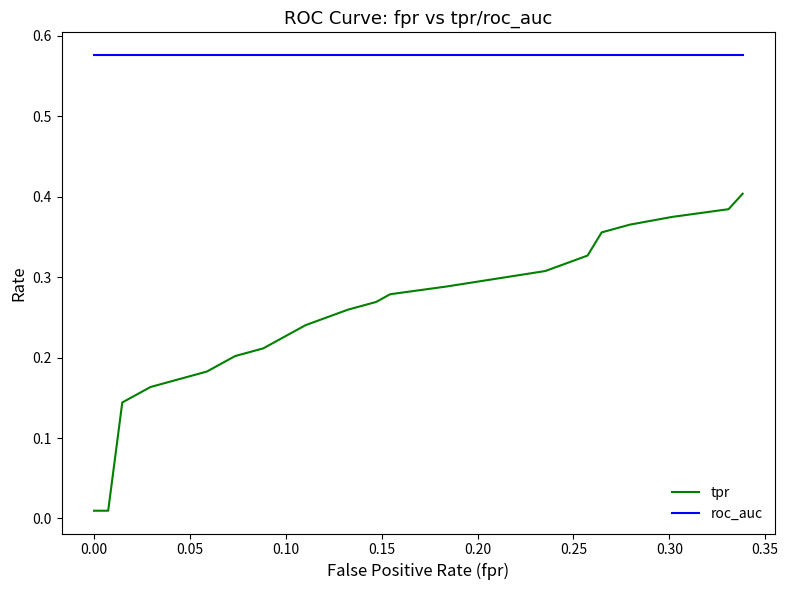

Which series has the largest range (max minus min)?

tpr